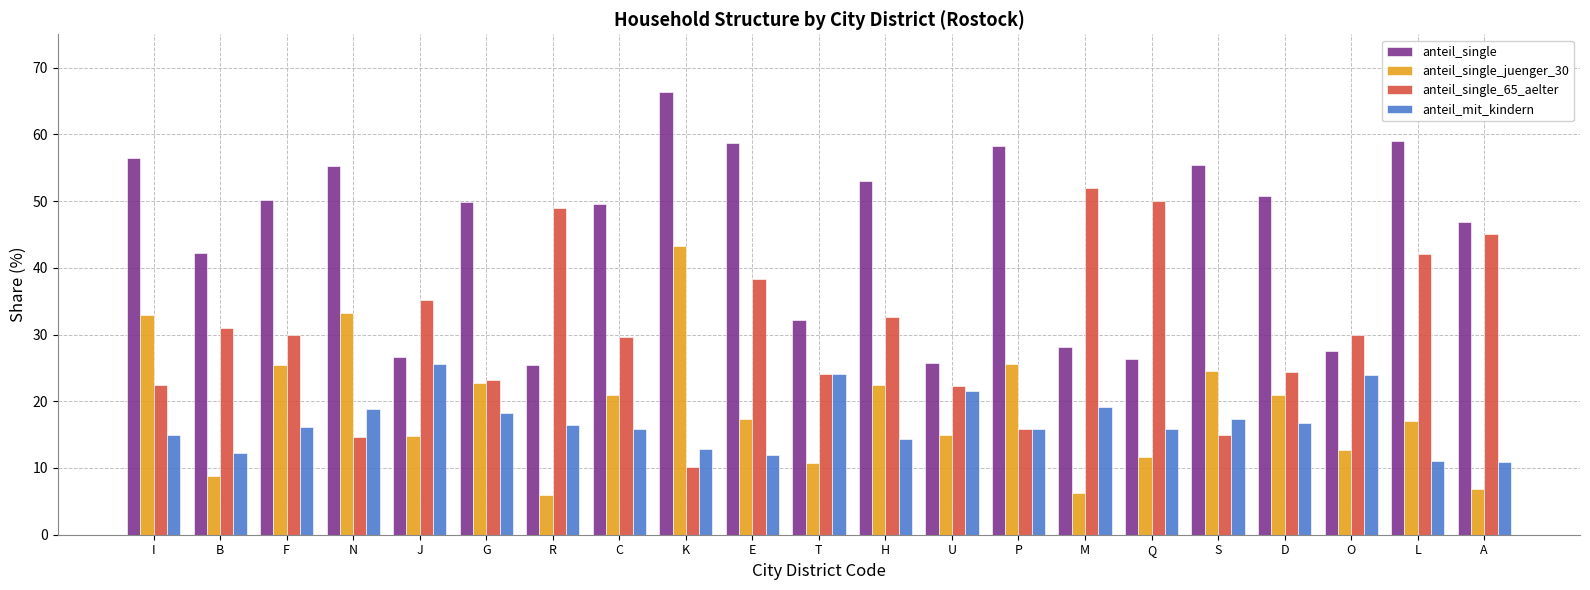

Which series changed the most between T and H?

anteil_single